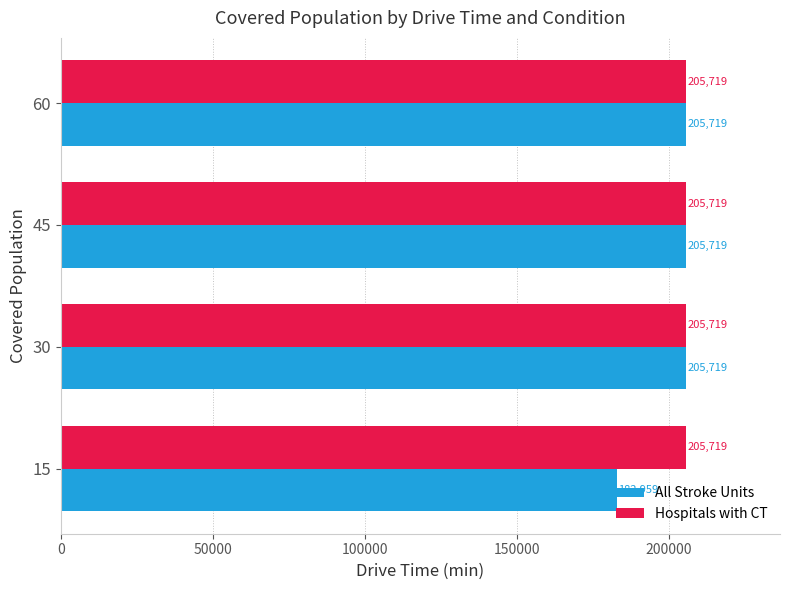

The Hospitals with CT series shows 335363 at 60. True or false?

False